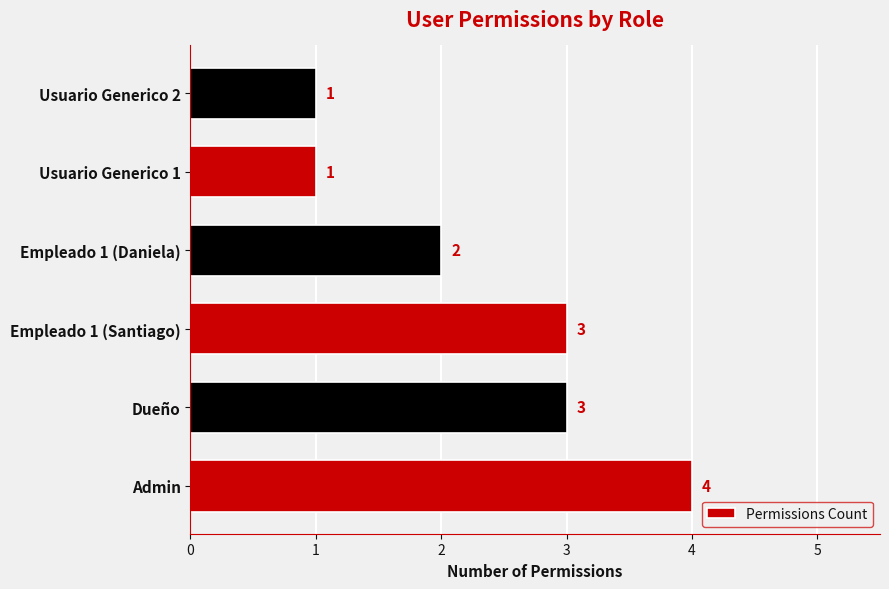

What is the average value?

2